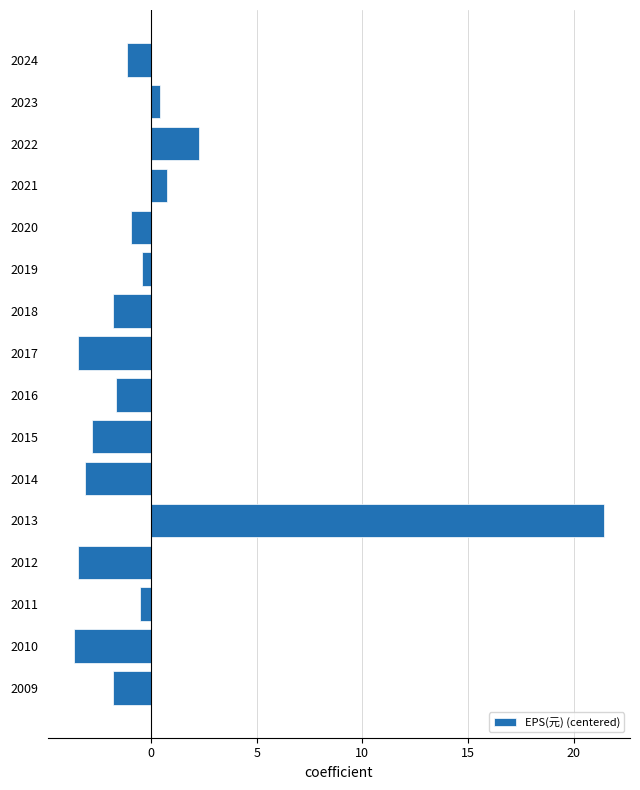

Which label corresponds to the largest value in the chart?

2013